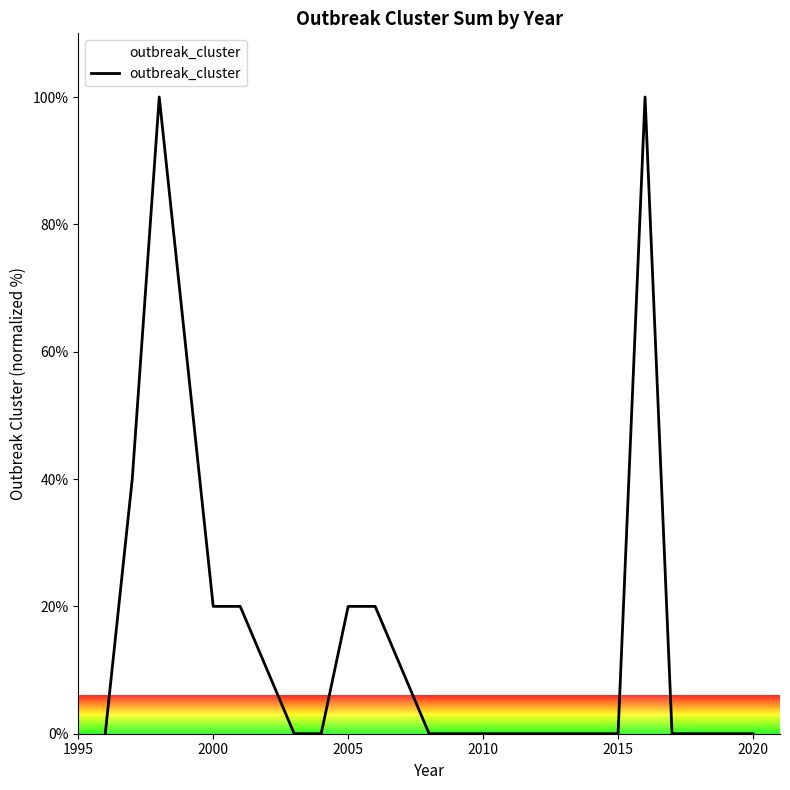

What is the greatest value displayed?

100